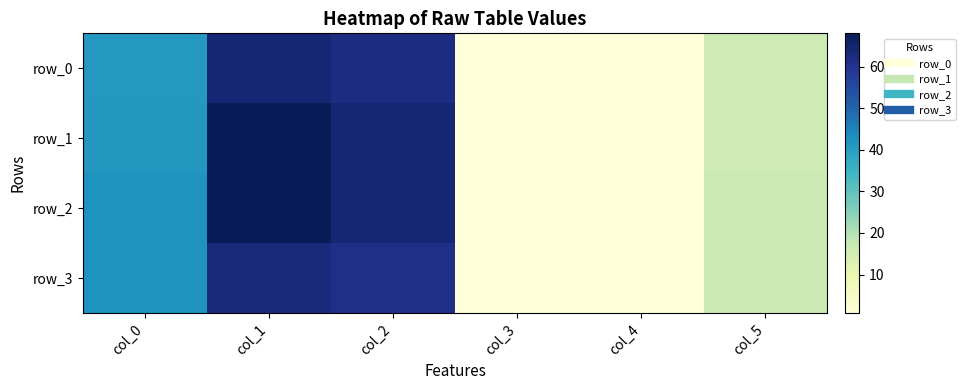

Count the number of categories in the chart.

6